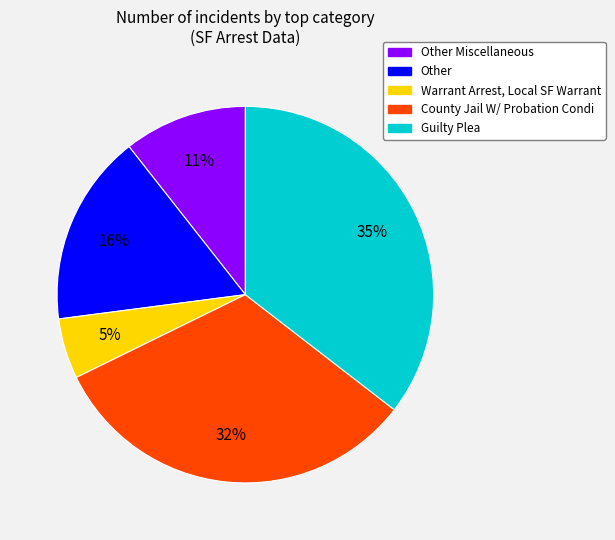

To the nearest percent, what is the difference between the largest and smallest slice percentages?

30%